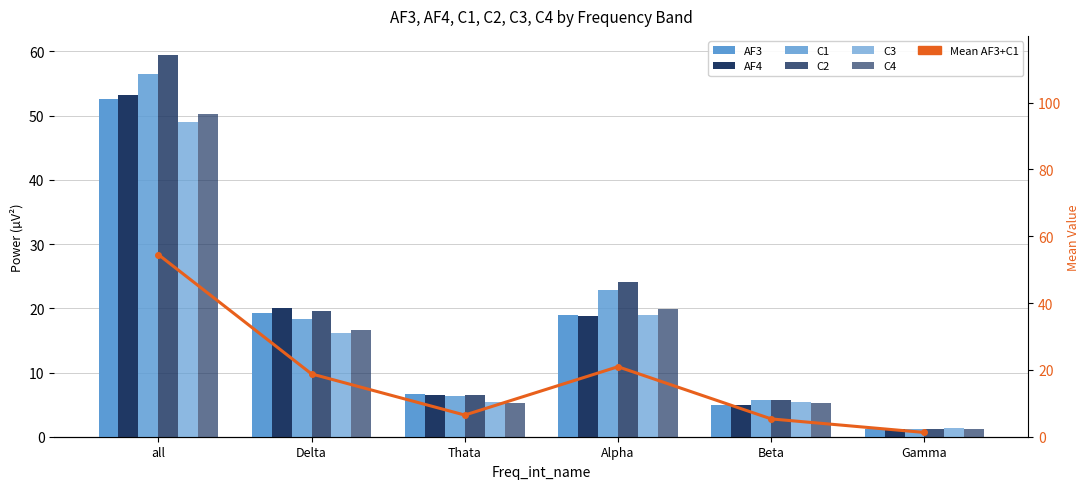

What position from the right is all?

6